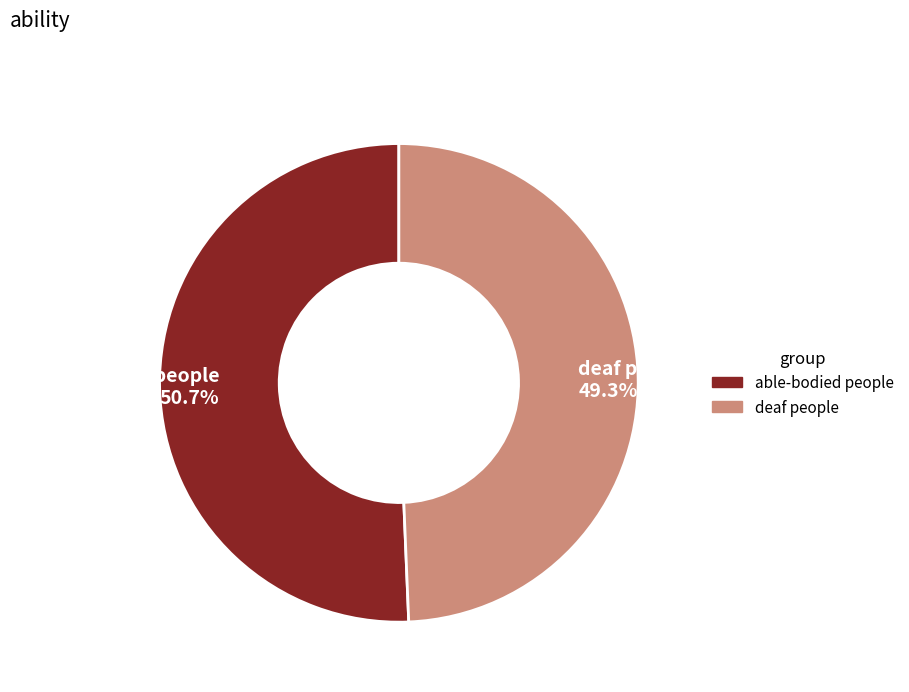

To the nearest percent, what is the combined percentage of deaf people and able-bodied people?

100%